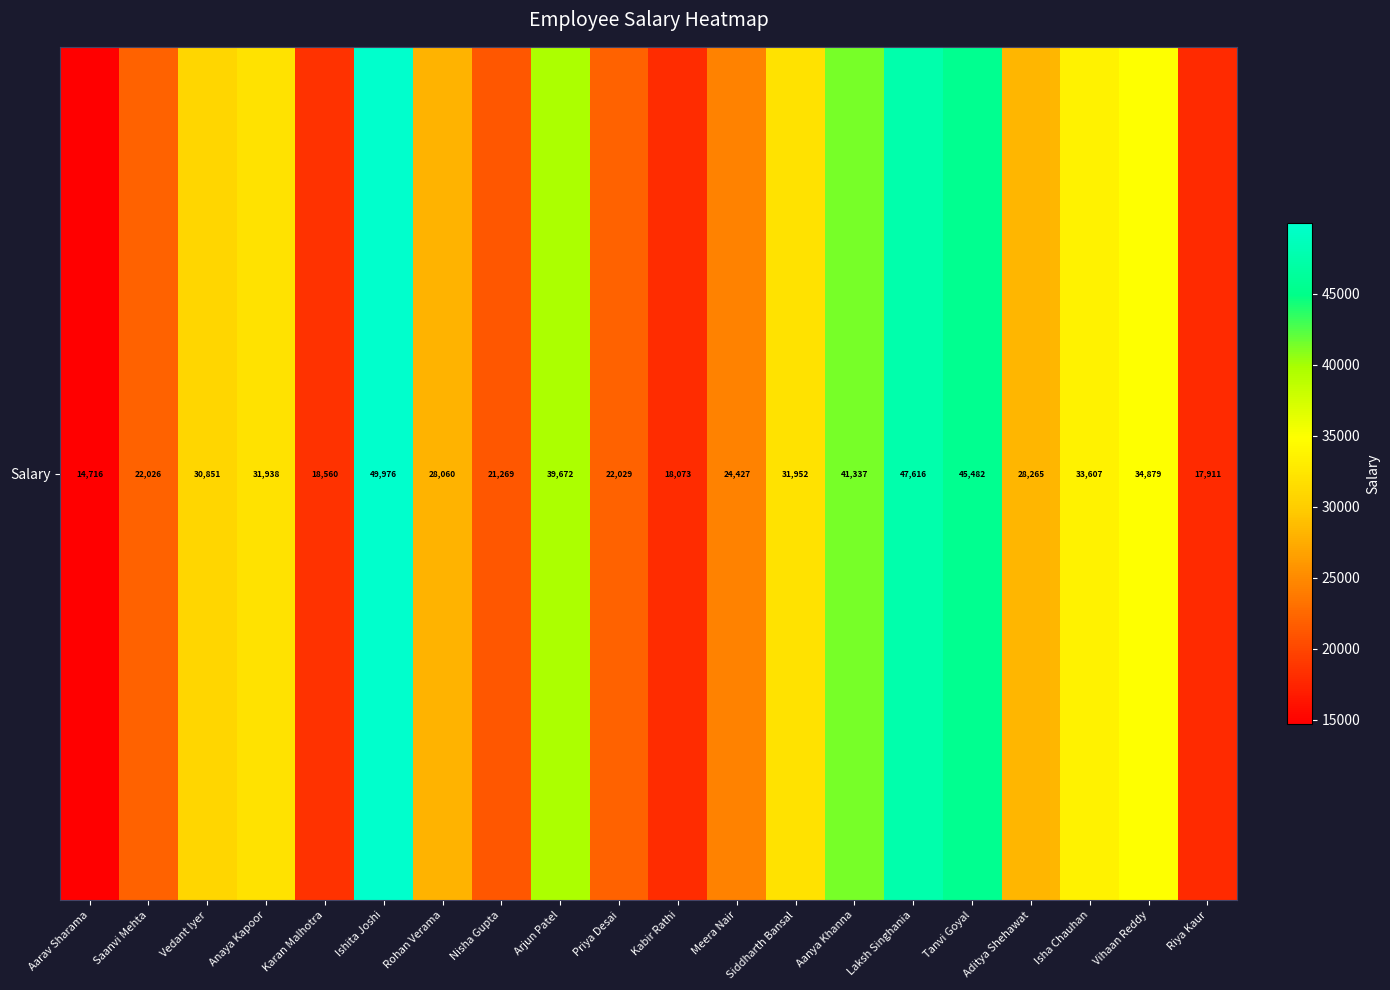

What is the sum of the values at Isha Chauhan and Rohan Verama?

61667